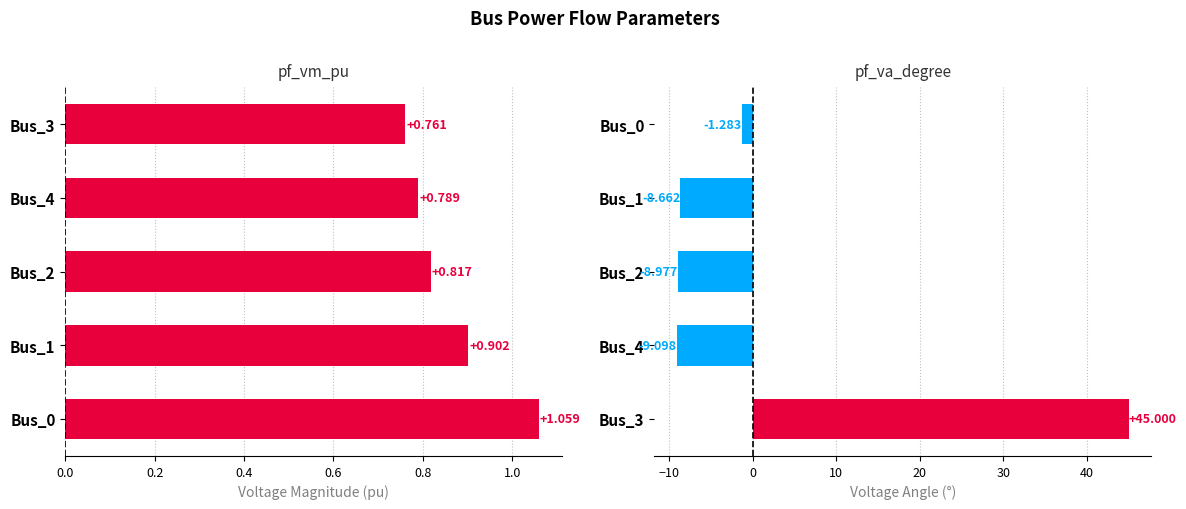

At 0.0, list the series in order from largest to smallest.

pf_va_degree, pf_vm_pu